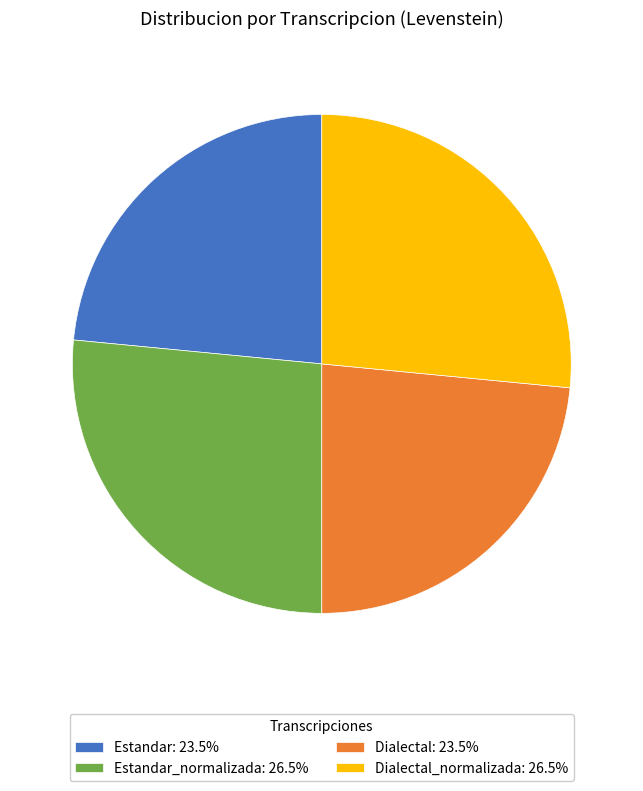

Is Dialectal: 23.5% the majority of the pie?

No